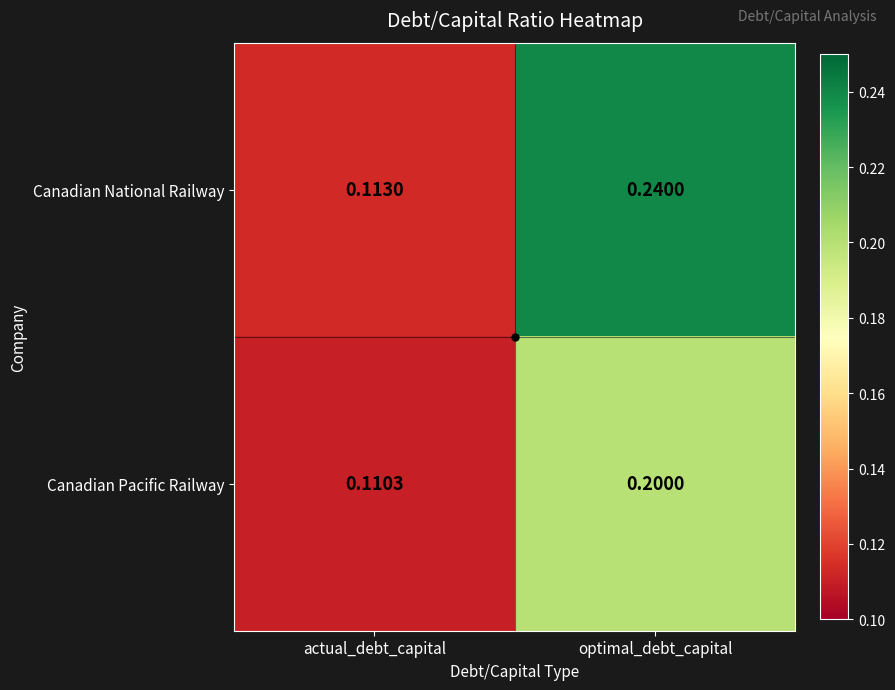

Which series has the largest total across all categories?

Canadian National Railway